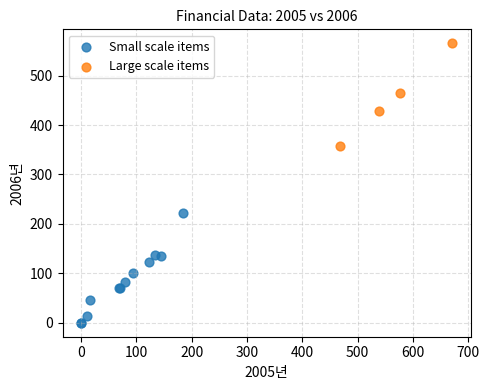

Which series reaches the maximum Y coordinate?

Large scale items